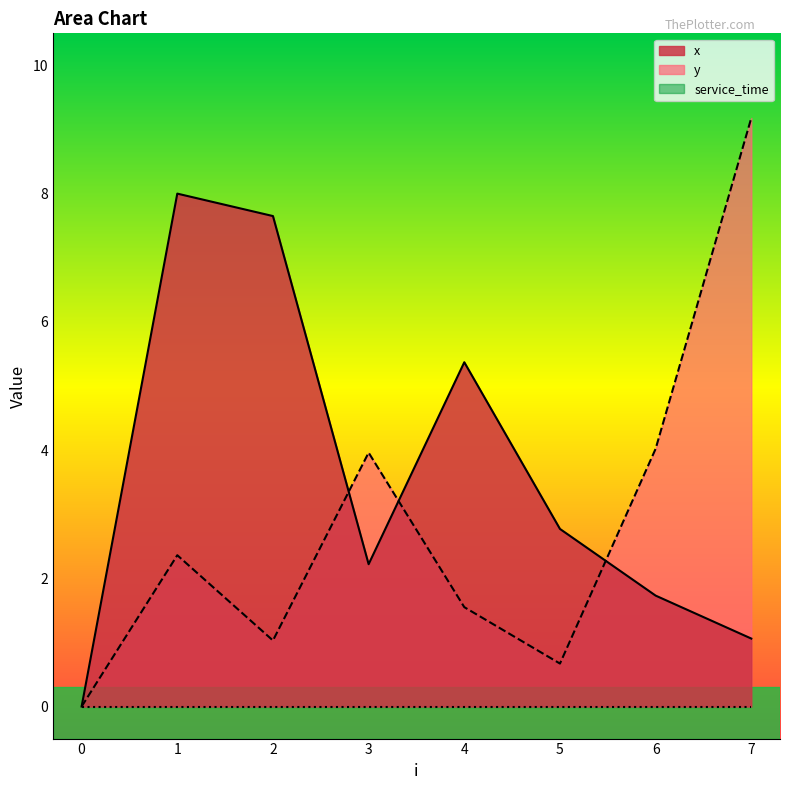

How many lines are shown in the chart?

3